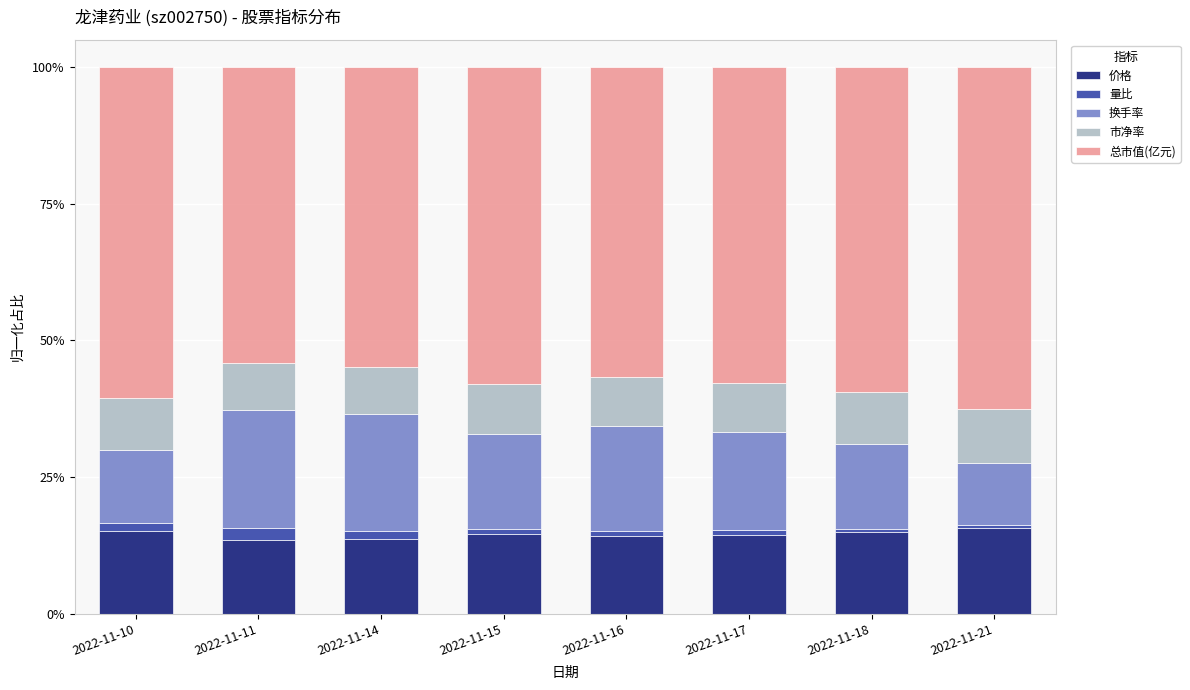

True or false: 价格 has a value of 13.7 at 2022-11-14.

True